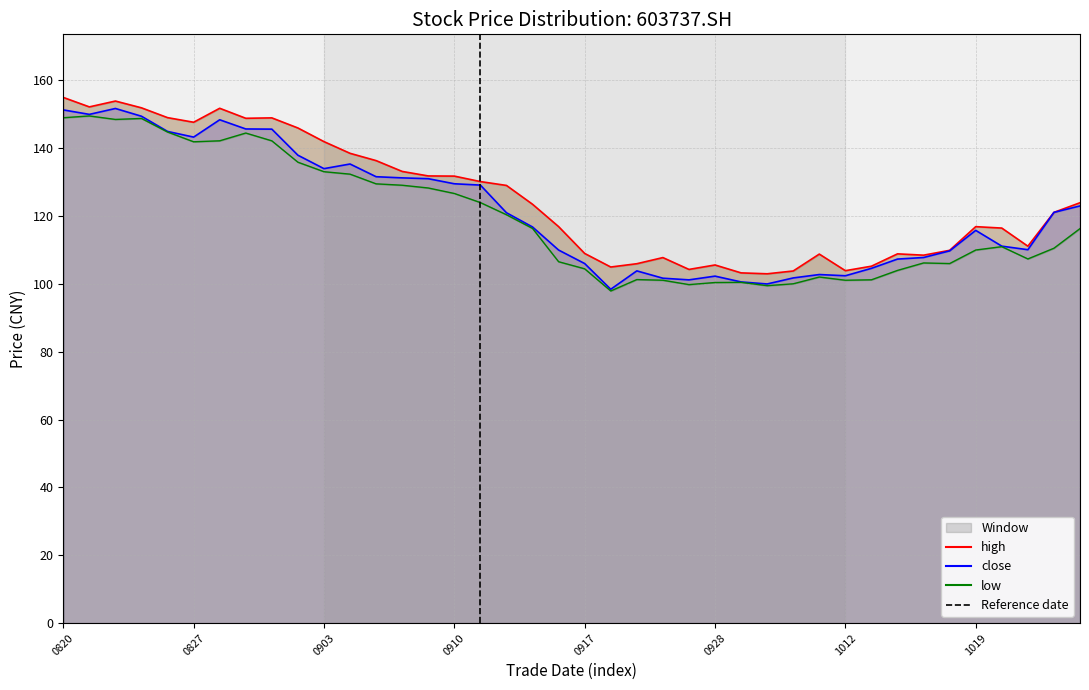

Is it true that close equals 180.2 at 20211020?

False